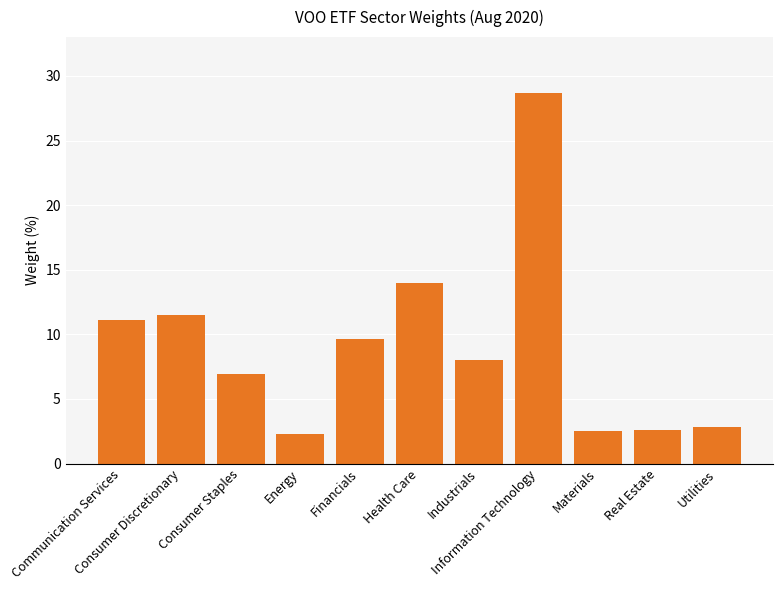

The chart shows a value of 11.5 at Consumer Discretionary. True or false?

True